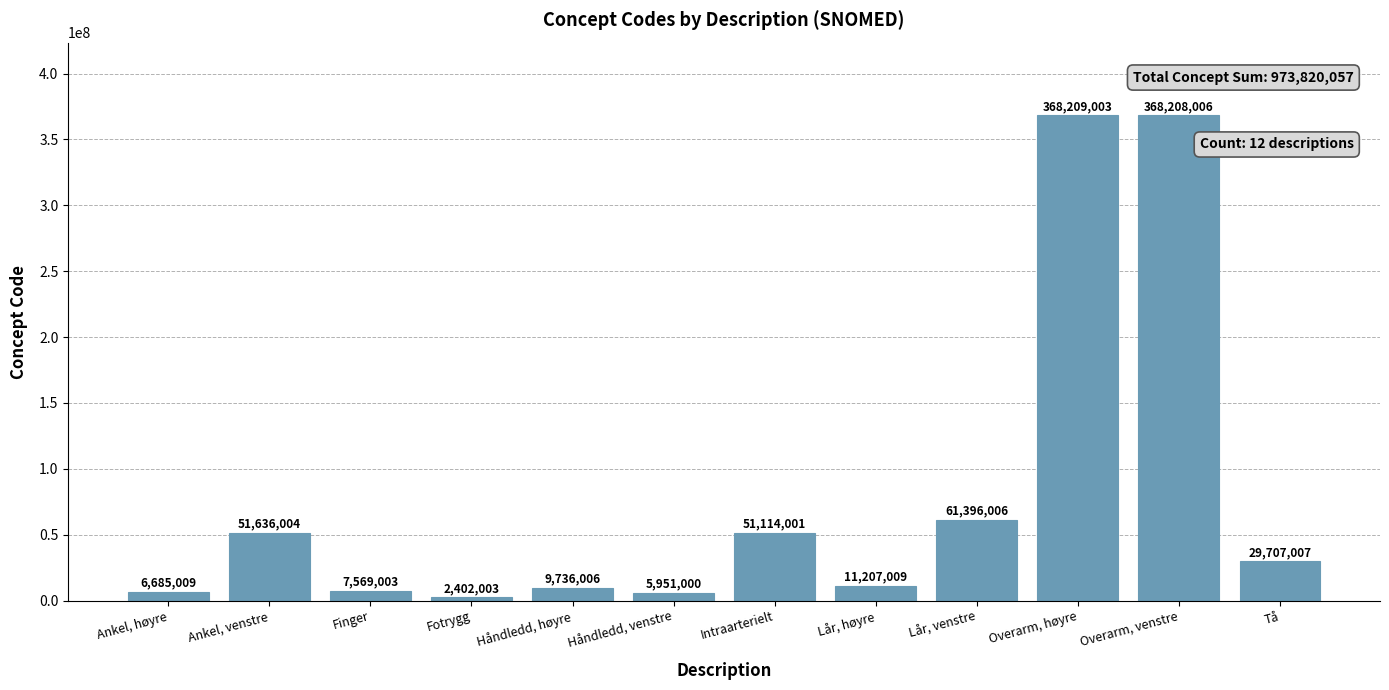

Read the value at Ankel, høyre, to the nearest 100.

6685000